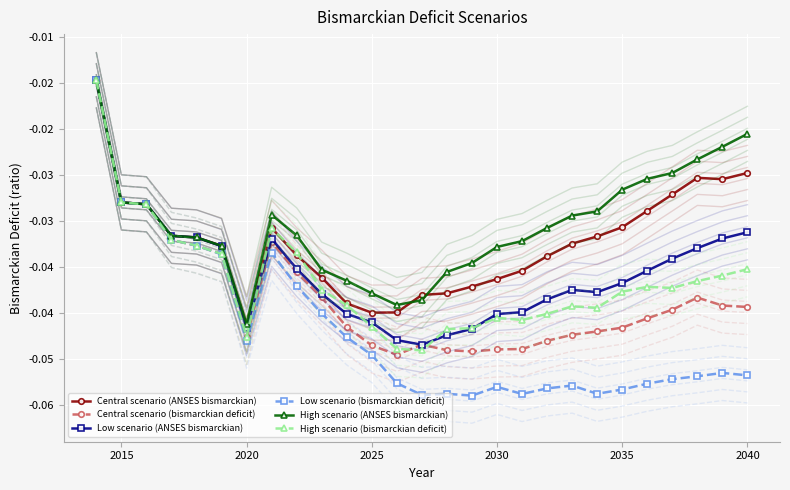

The High scenario (ANSES bismarckian) series shows -0.0 at 2015. True or false?

False